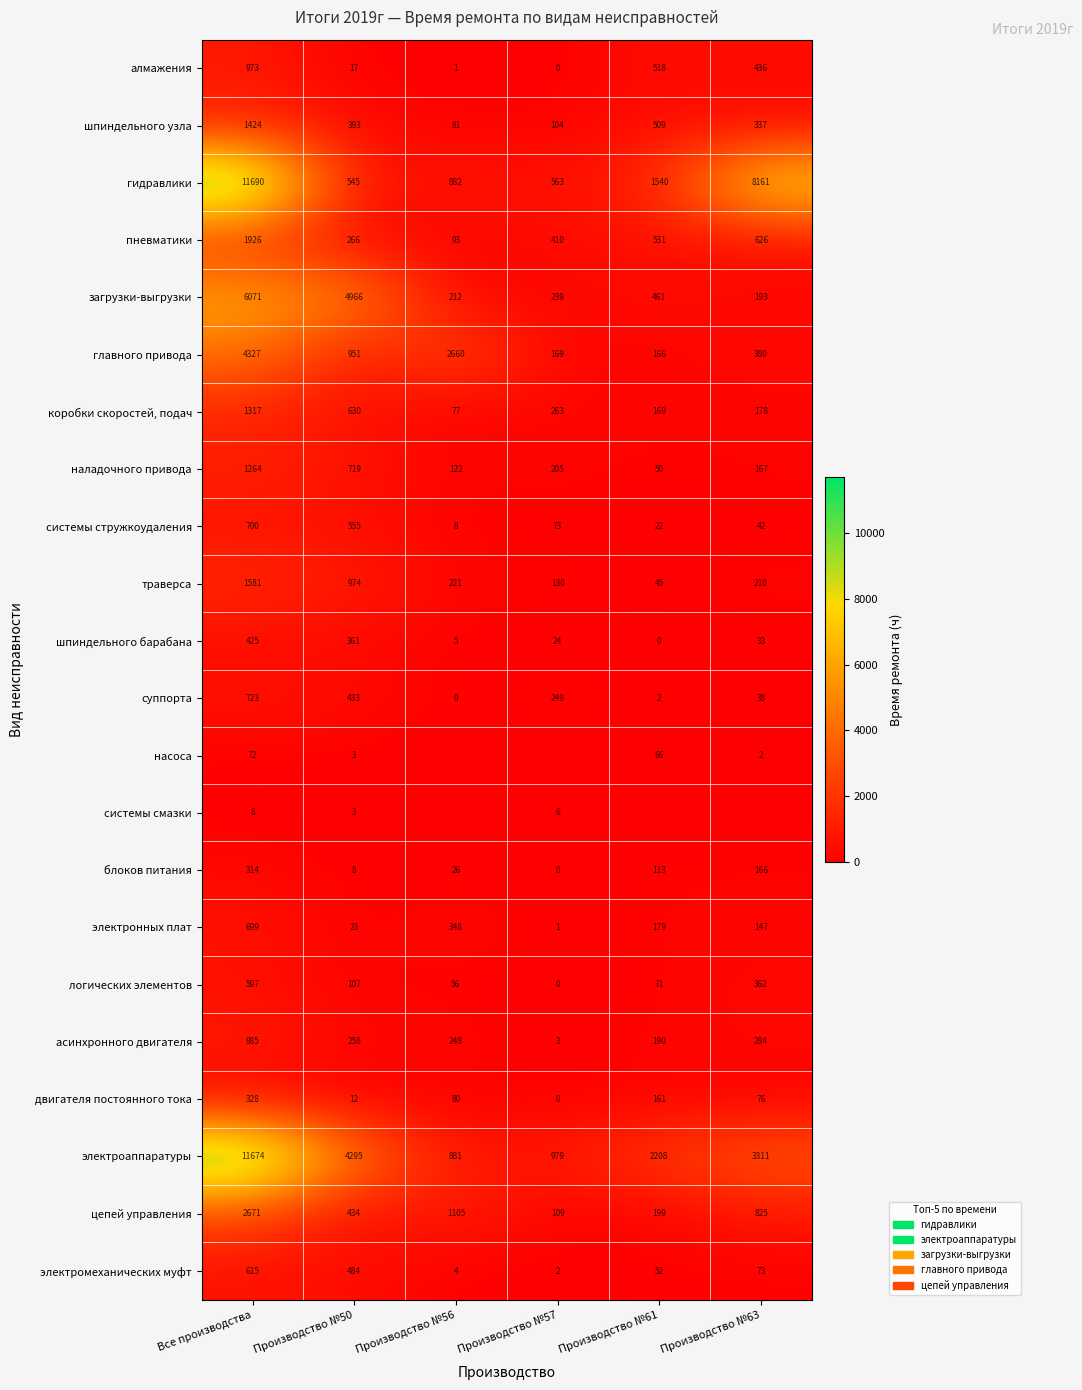

List the labels in order of шпиндельного барабана value, largest first.

Все производства, Производство №50, Производство №63, Производство №57, Производство №56, Производство №61